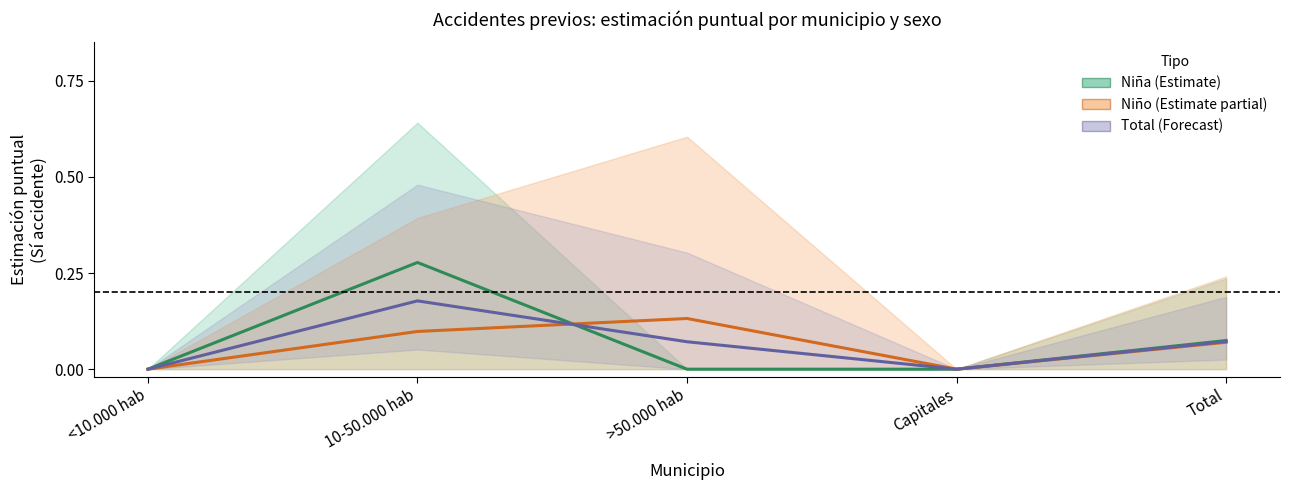

True or false: Niña (Estimate) and Total (Forecast) intersect in this chart.

True